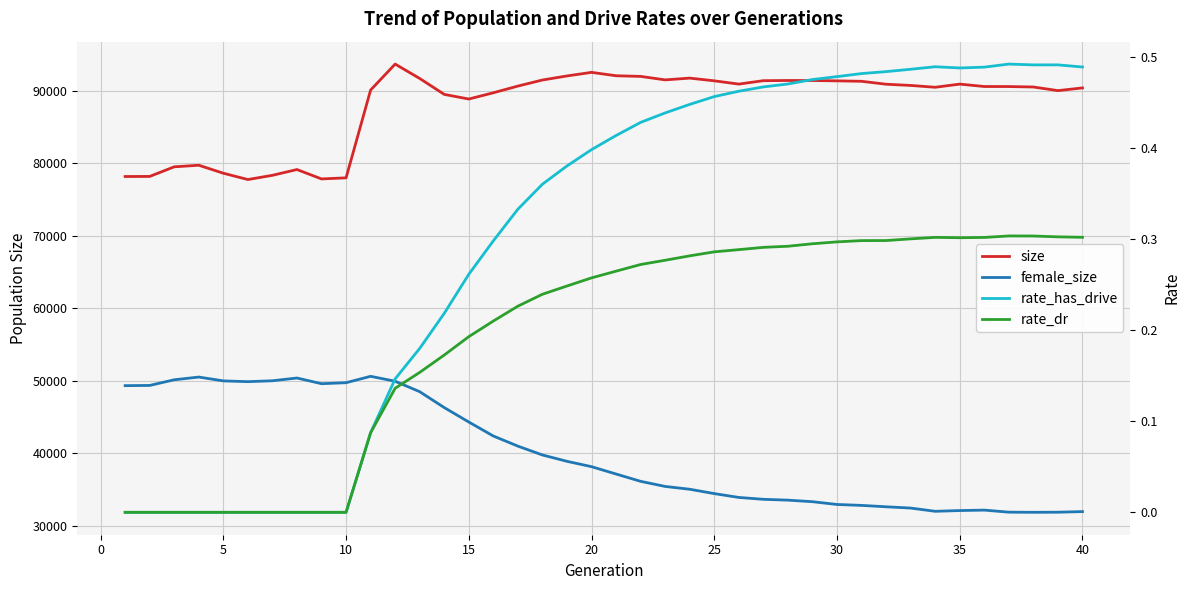

What are all the series names shown in the legend?

size, female_size, rate_has_drive, rate_dr